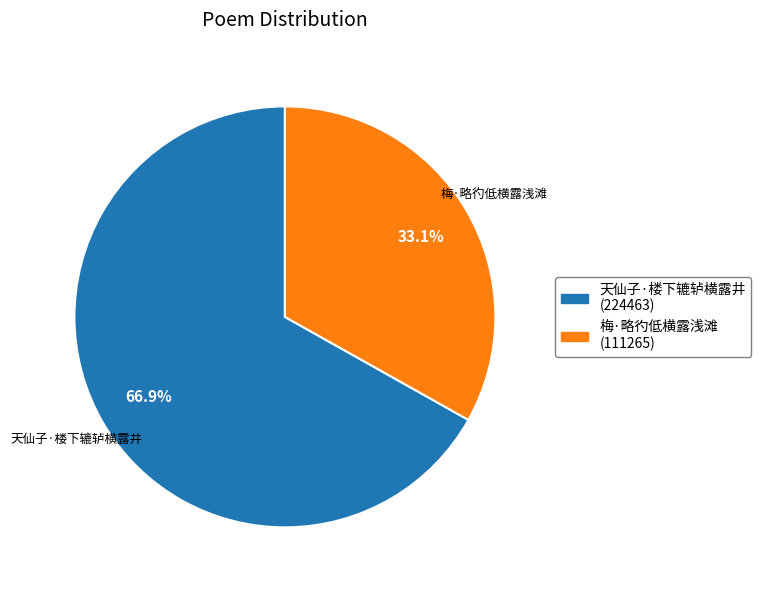

To the nearest percent, what is the combined percentage of 梅·略彴低横露浅滩 and 天仙子·楼下辘轳横露井?

100%